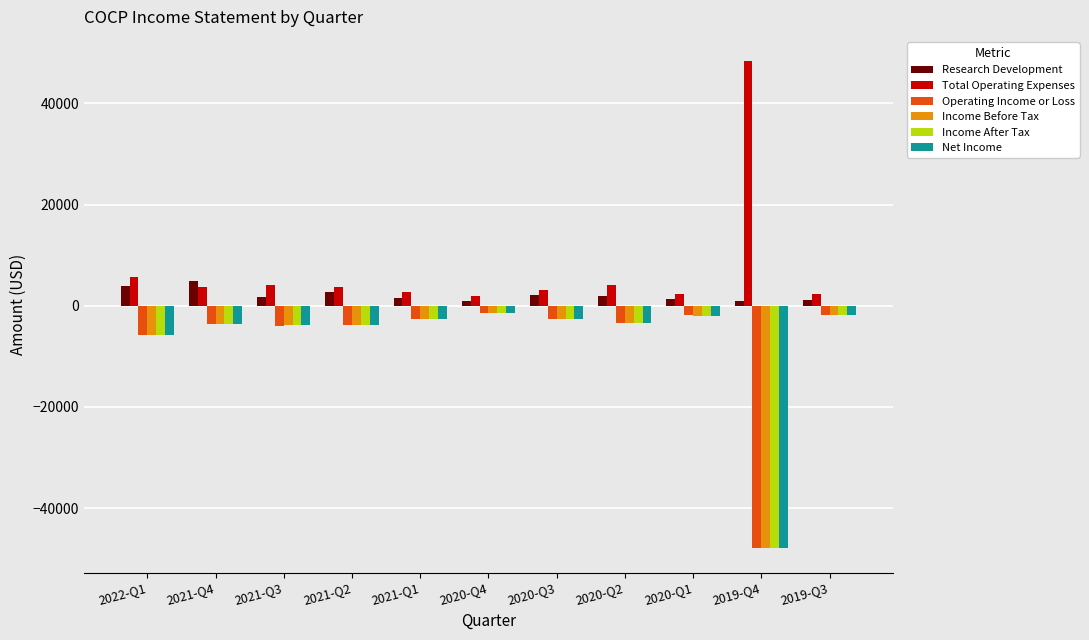

What is the difference between the highest and lowest values at 2022-Q1?

11400